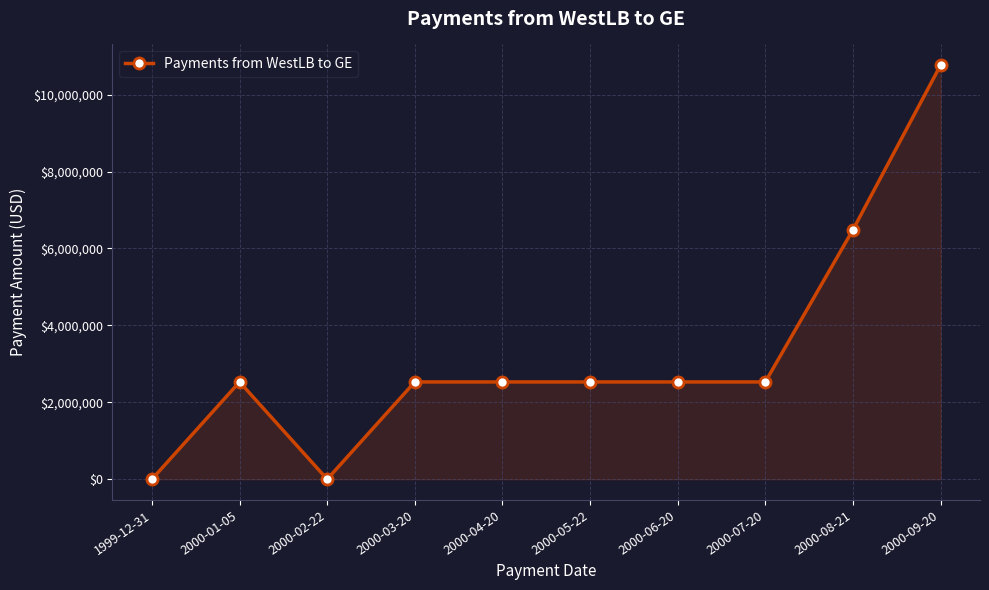

True or false: the data shows 0.0 at 2000-02-22.

True